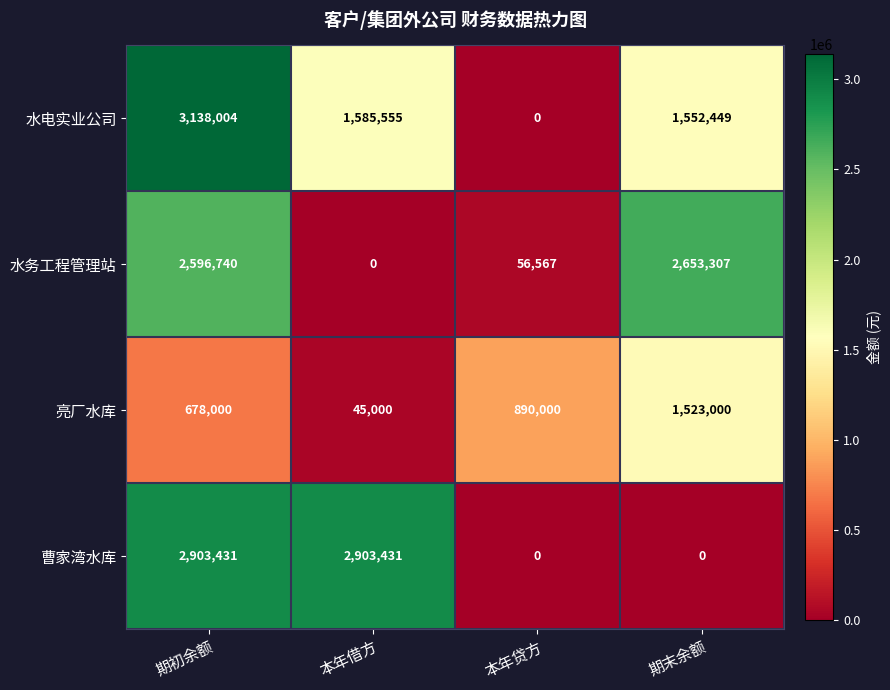

Reading left to right, what are all the values shown in this chart?

水电实业公司: 期初余额=3138004	本年借方=1585555	本年贷方=0	期末余额=1552449
水务工程管理站: 期初余额=2596740	本年借方=0	本年贷方=56567	期末余额=2653307
亮厂水库: 期初余额=678000	本年借方=45000	本年贷方=890000	期末余额=1523000
曹家湾水库: 期初余额=2903431	本年借方=2903431	本年贷方=0	期末余额=0